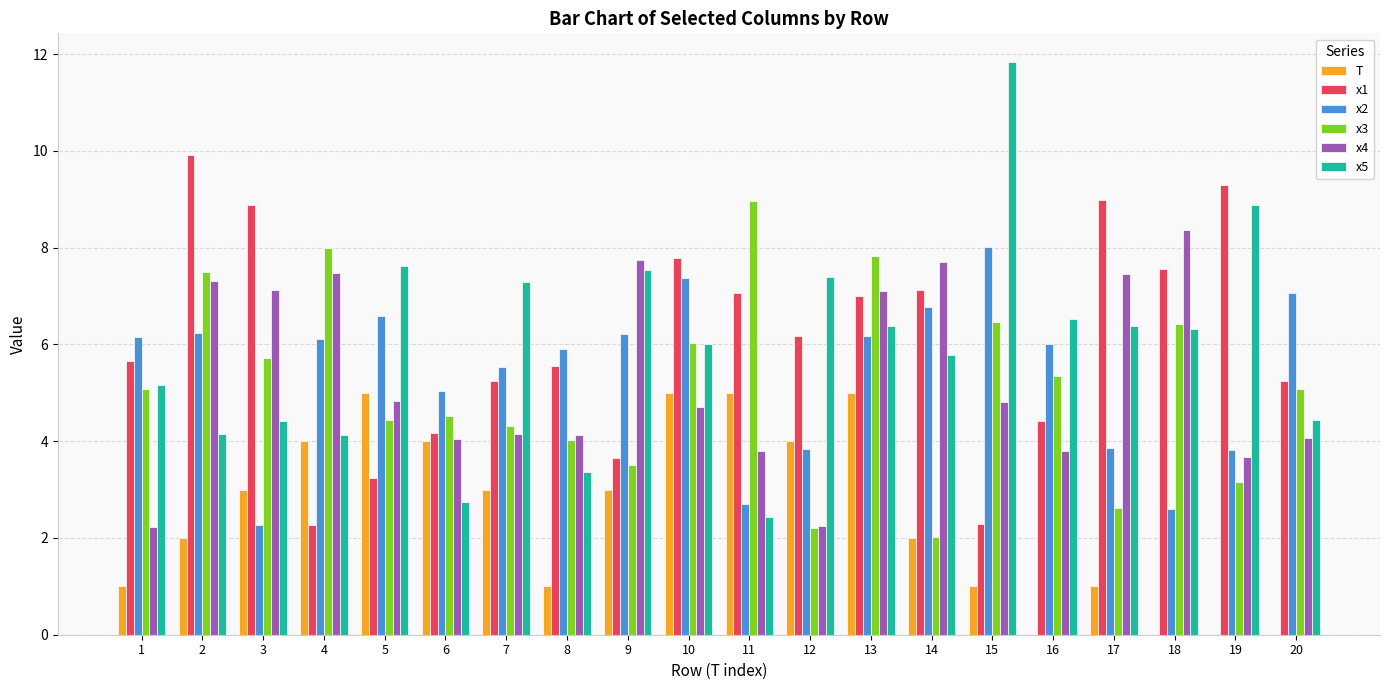

What is the sum of all x1 values?

121.5